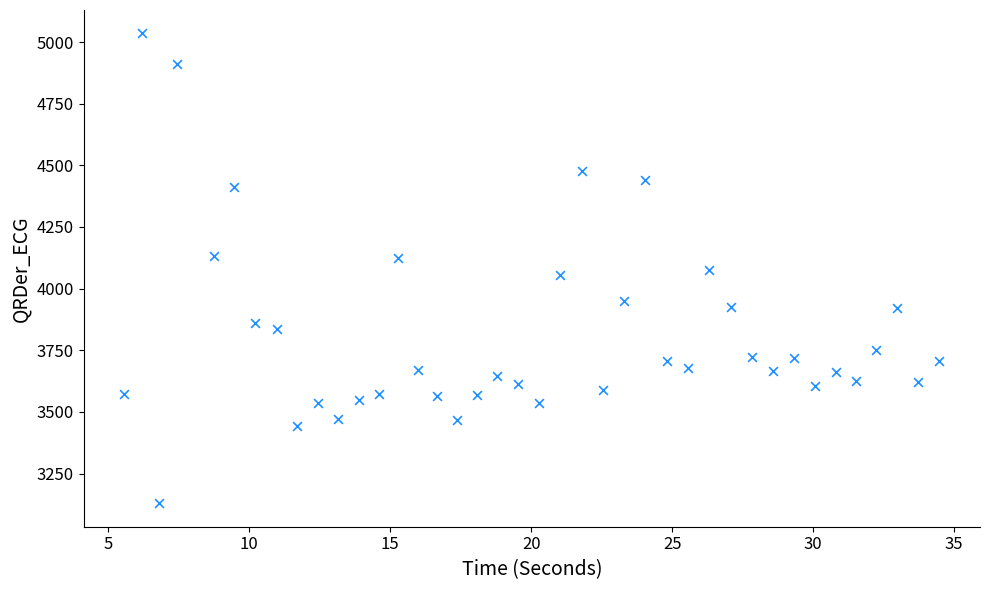

What is the range of Y values (max minus min)?

1904.4